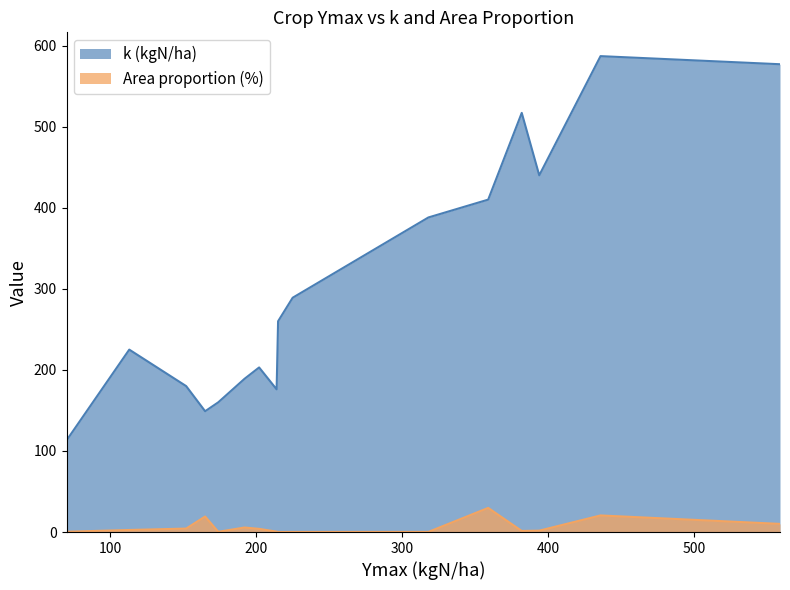

How many lines are shown in the chart?

2